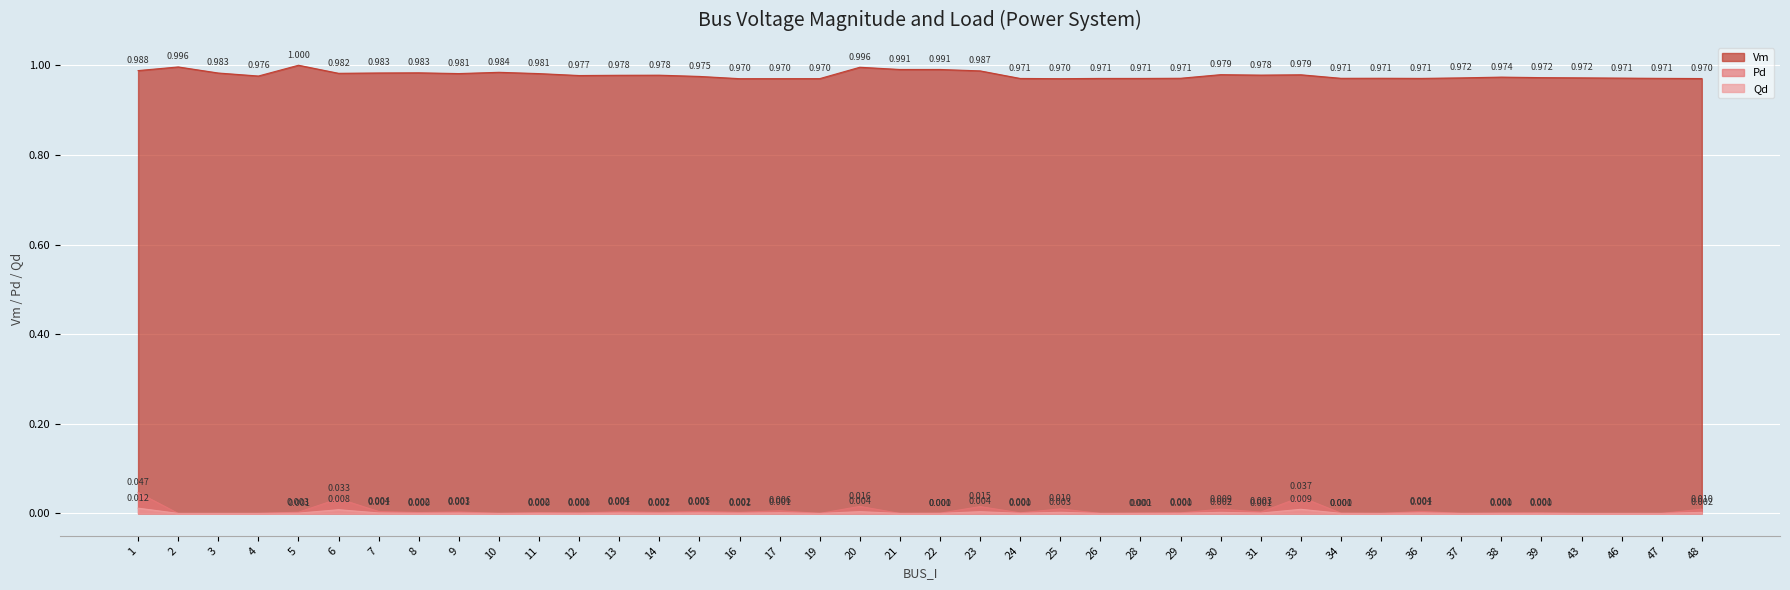

What is the maximum value for Vm?

1.0